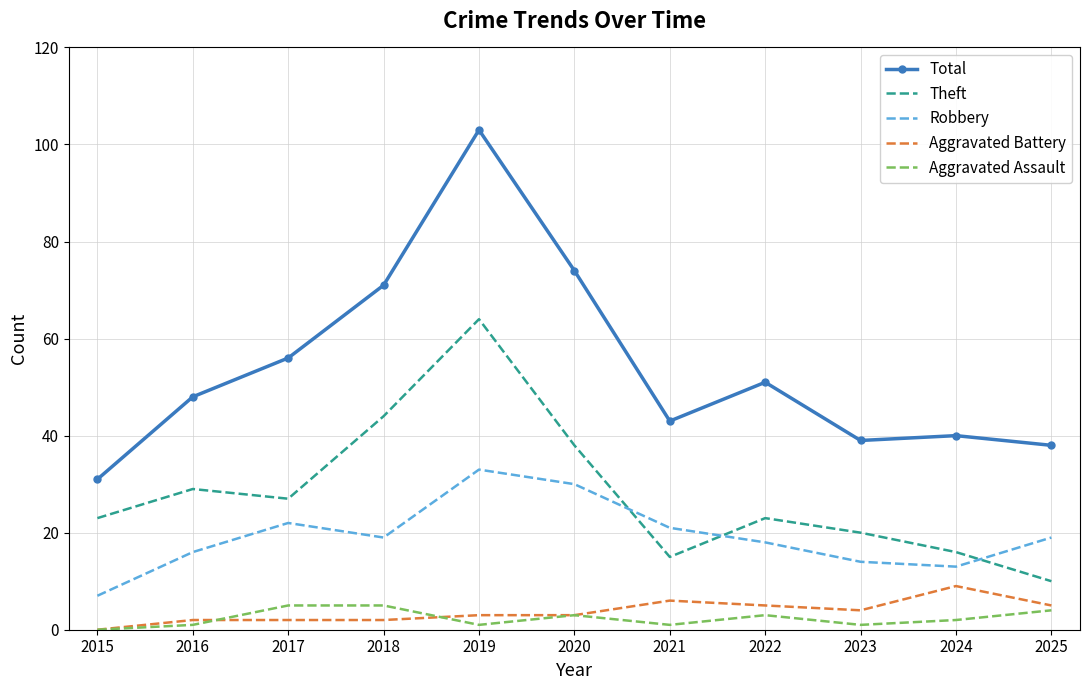

In Total, how many points are lower than both neighbors (excluding endpoints)?

2